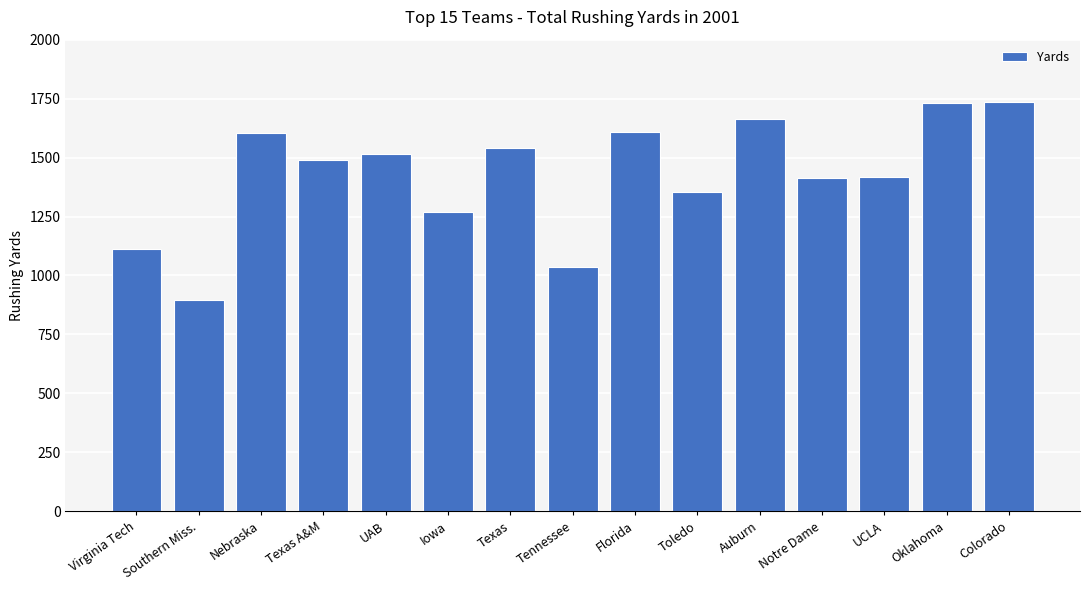

Are the bars horizontal?

No